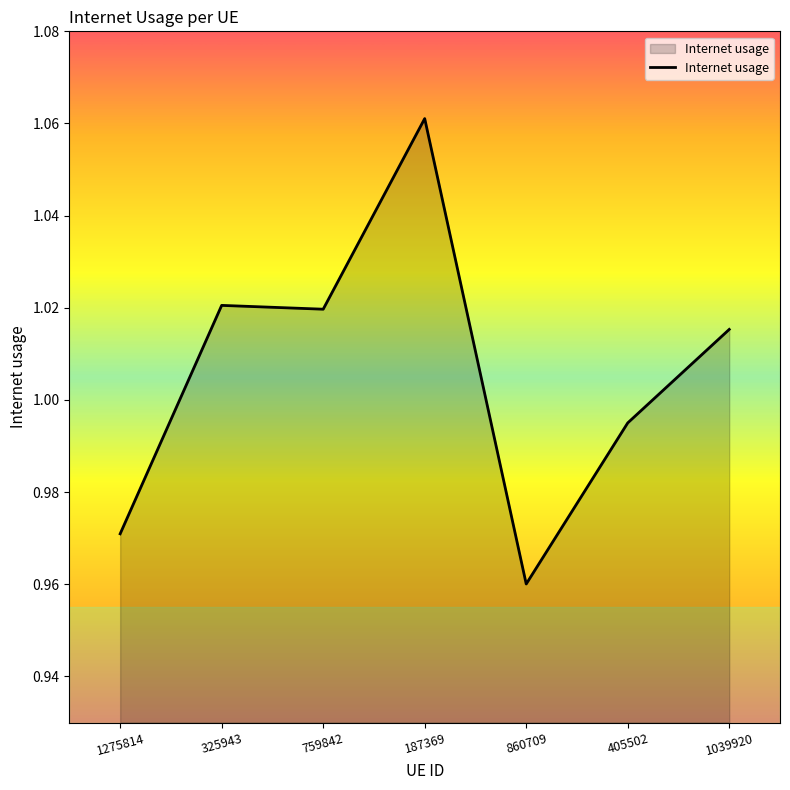

True or false: there are more than 0 points higher than both neighbors.

True